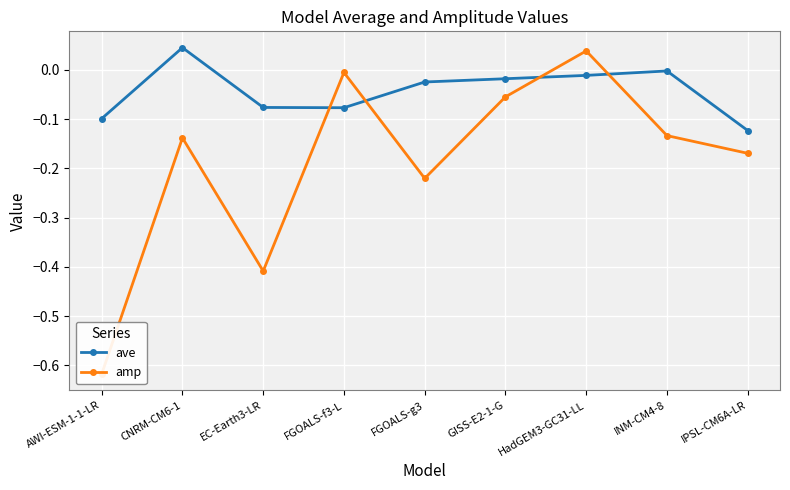

True or false: ave and amp cross at least once.

True